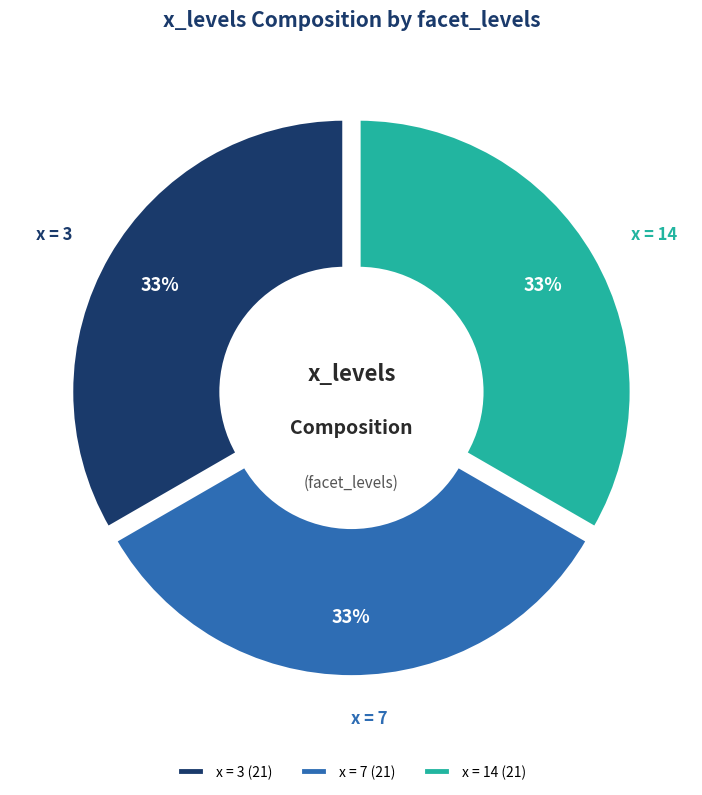

Does x = 7 account for over 50% of the chart?

No